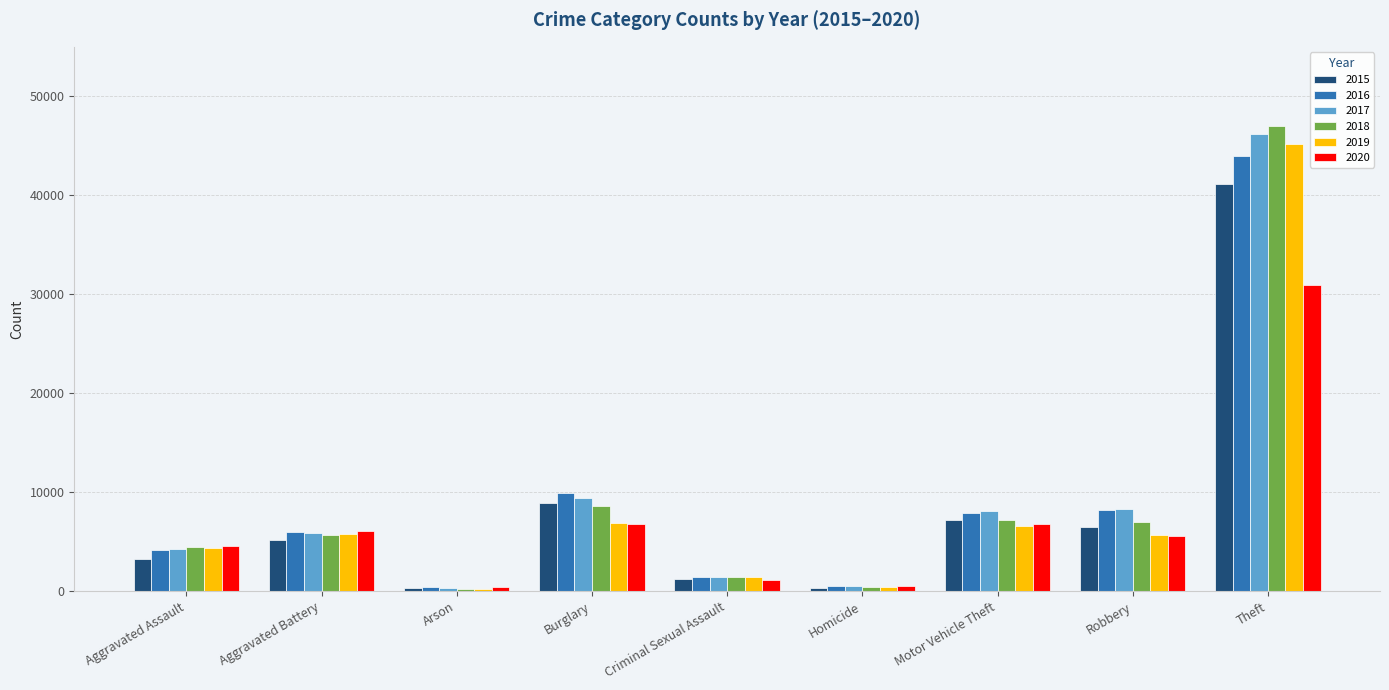

At which category is the sum across all series the highest?

Theft